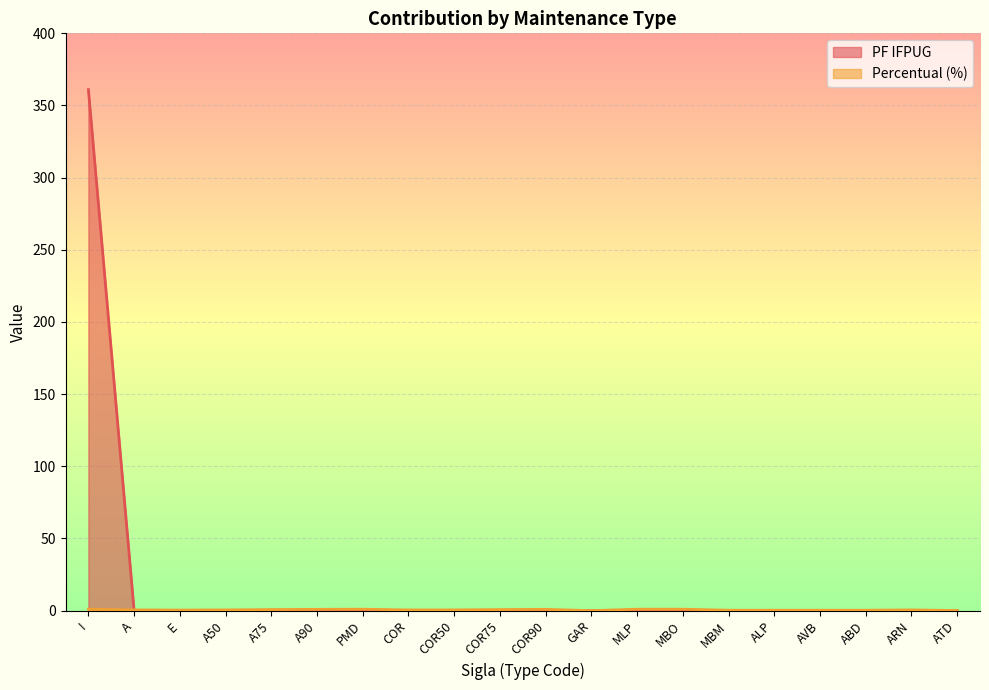

How many positive values does the PF IFPUG series have?

1